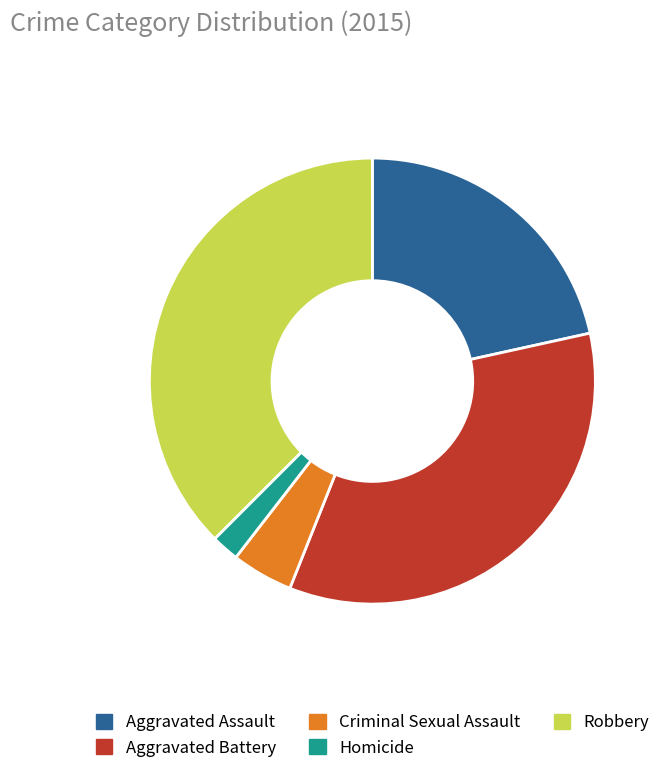

Rank the categories by value from lowest to highest.

Homicide, Criminal Sexual Assault, Aggravated Assault, Aggravated Battery, Robbery